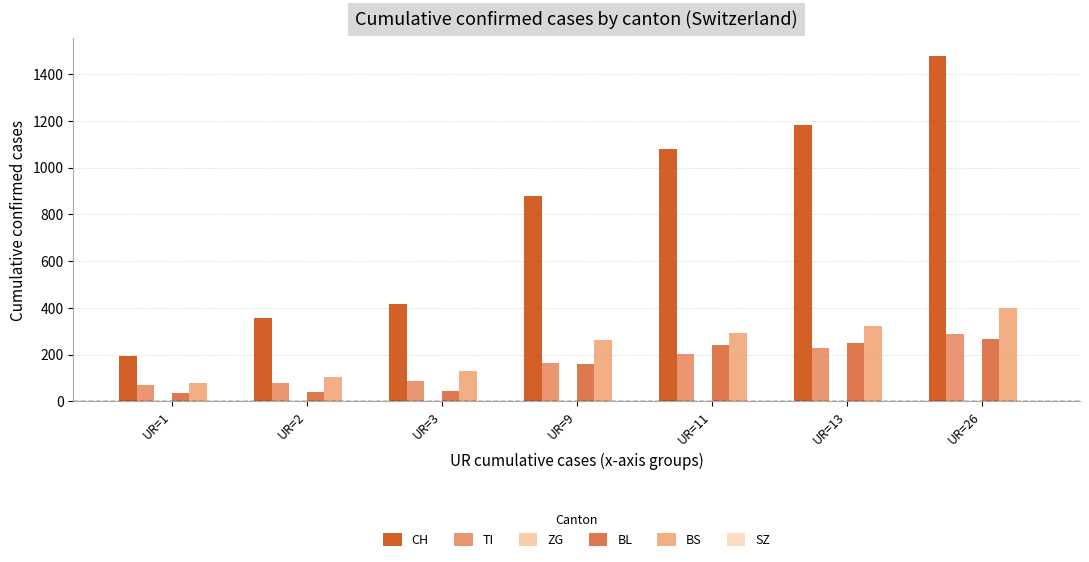

What is the difference between the TI values at UR=1 and UR=11?

131